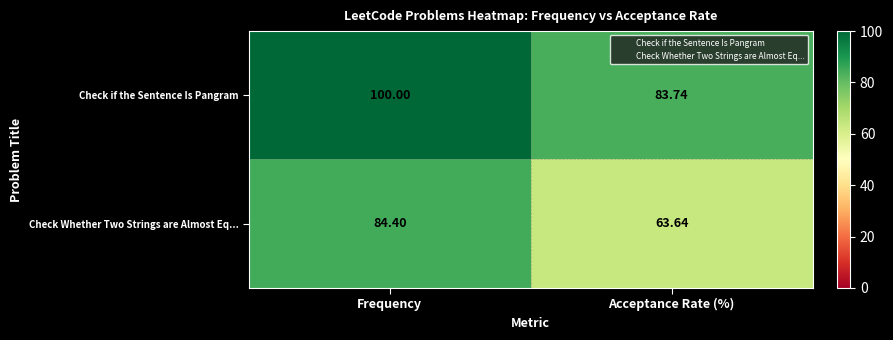

Rank the series at Frequency from highest to lowest value.

Check if the Sentence Is Pangram, Check Whether Two Strings are Almost Eq...